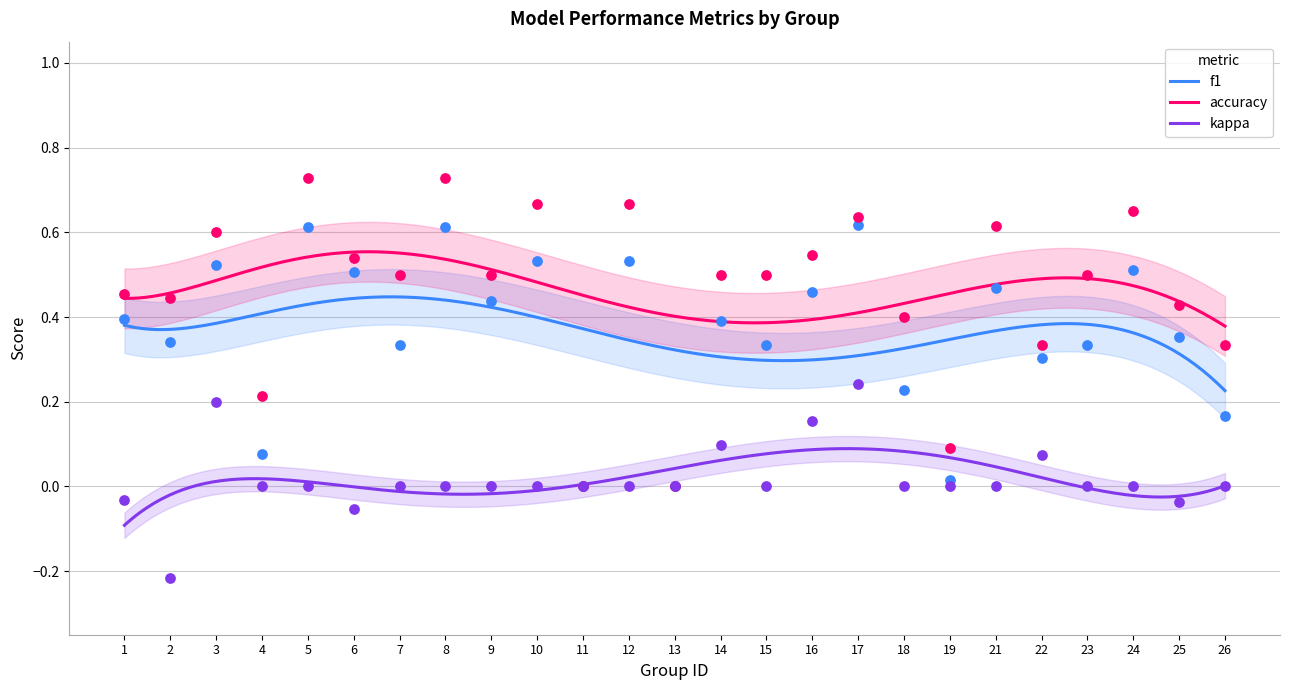

Which series reaches the minimum Y coordinate?

kappa